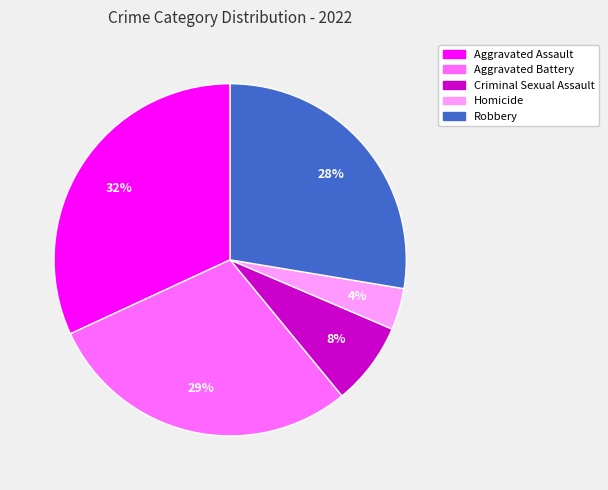

Does Homicide represent more than half of the total?

No